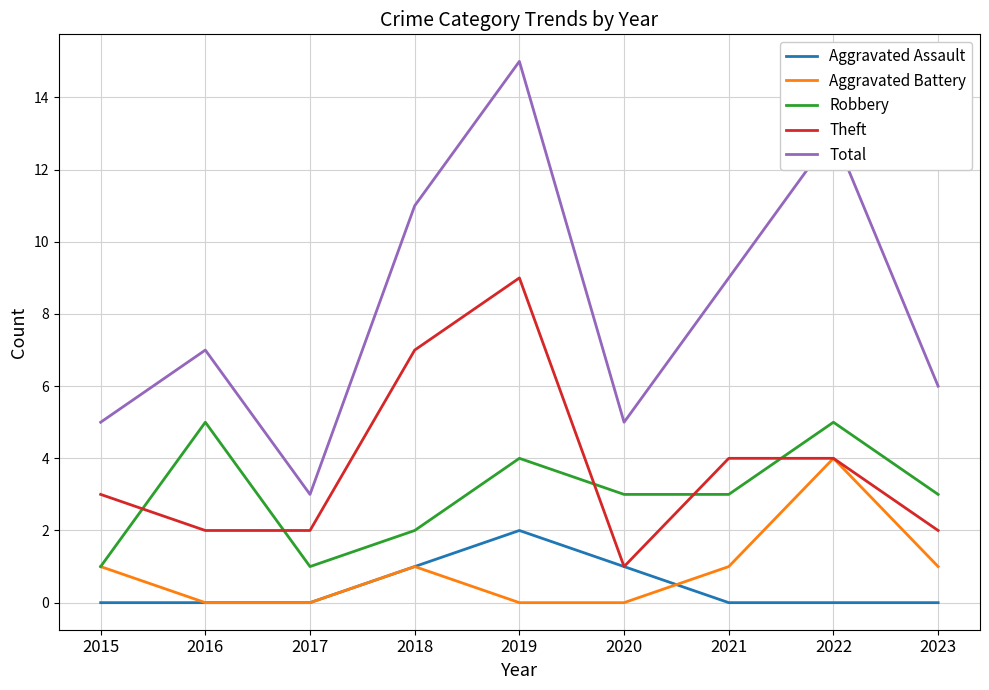

Is the value of Theft at 2021 greater than the value of Total at 2019?

No